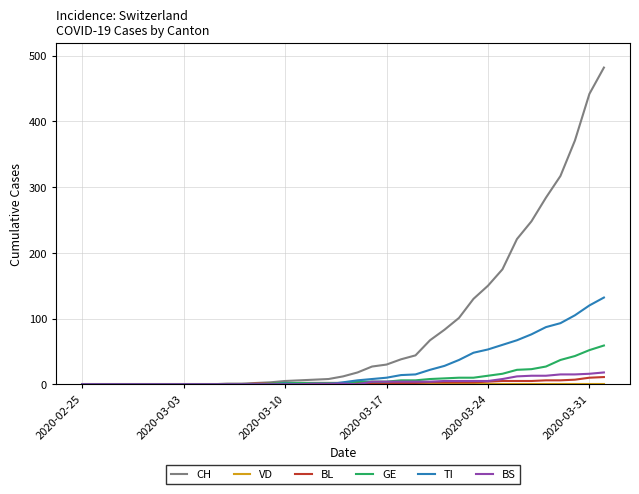

What is the greatest value displayed?

482